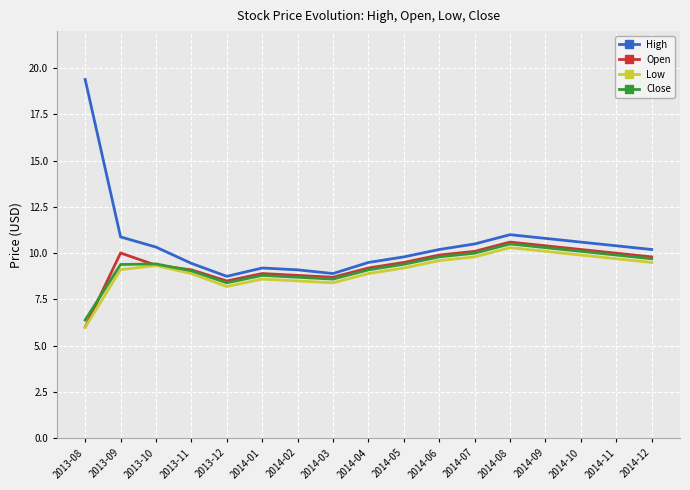

What is the lowest value of the High series?

8.8